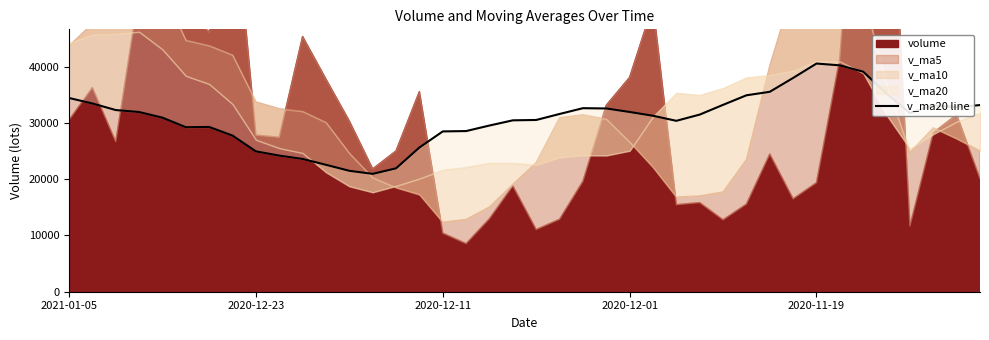

How many lines are shown in the chart?

1